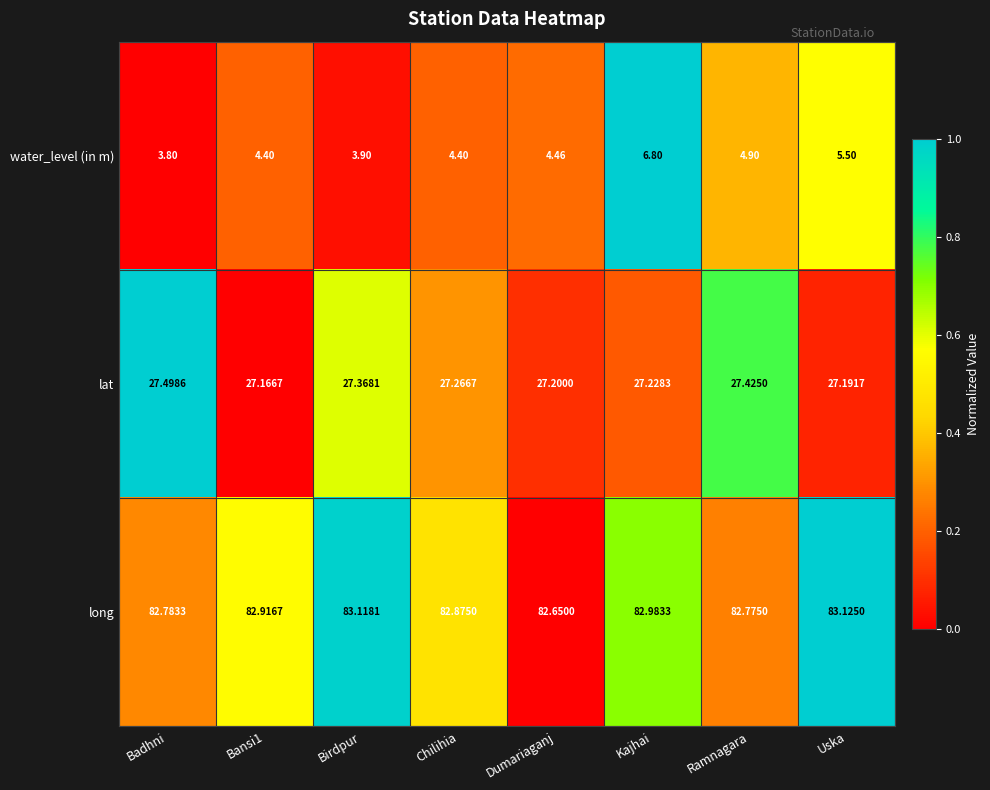

List the series in order of their peak value, highest first.

long, lat, water_level (in m)